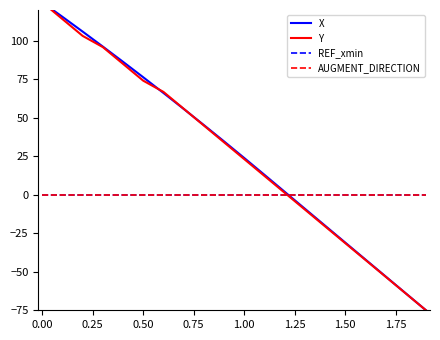

What is the label of the 13th point from the right?

1.50